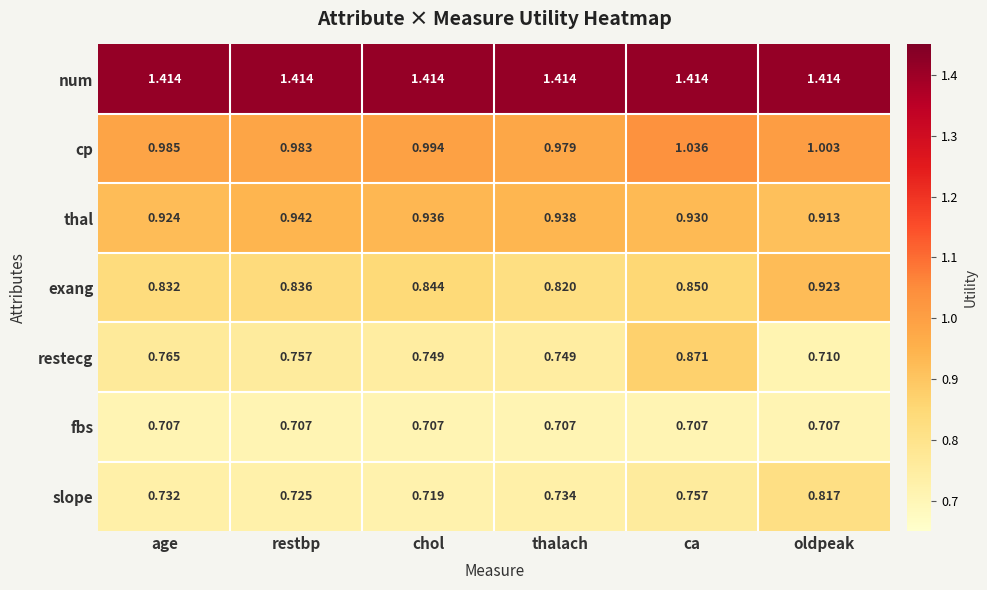

Is the value of cp at chol greater than the value of slope at oldpeak?

Yes